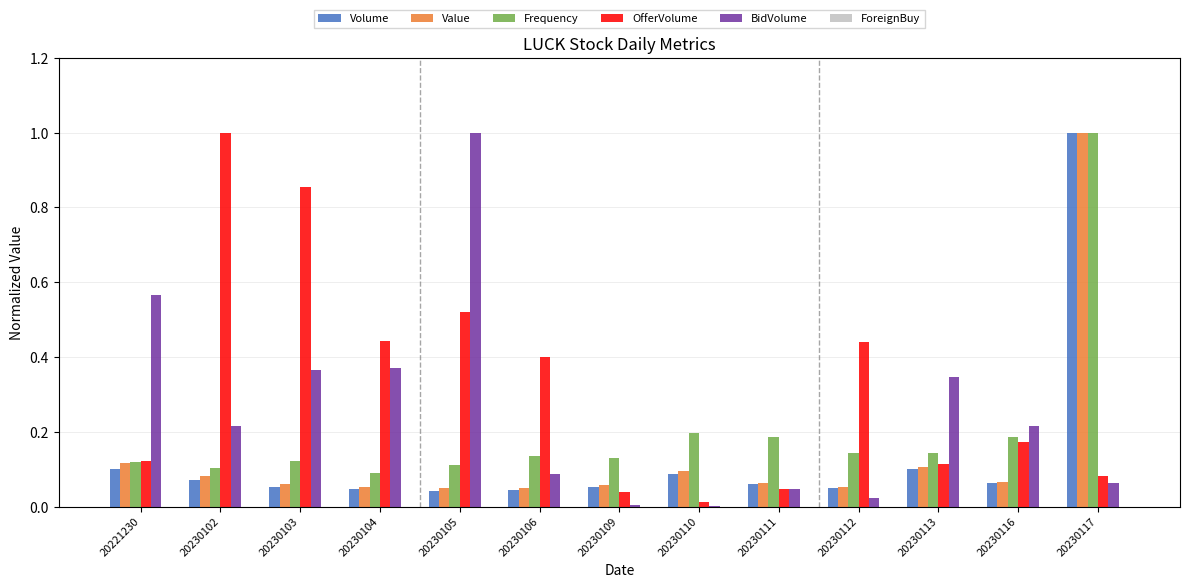

What is the maximum value for OfferVolume?

1.0